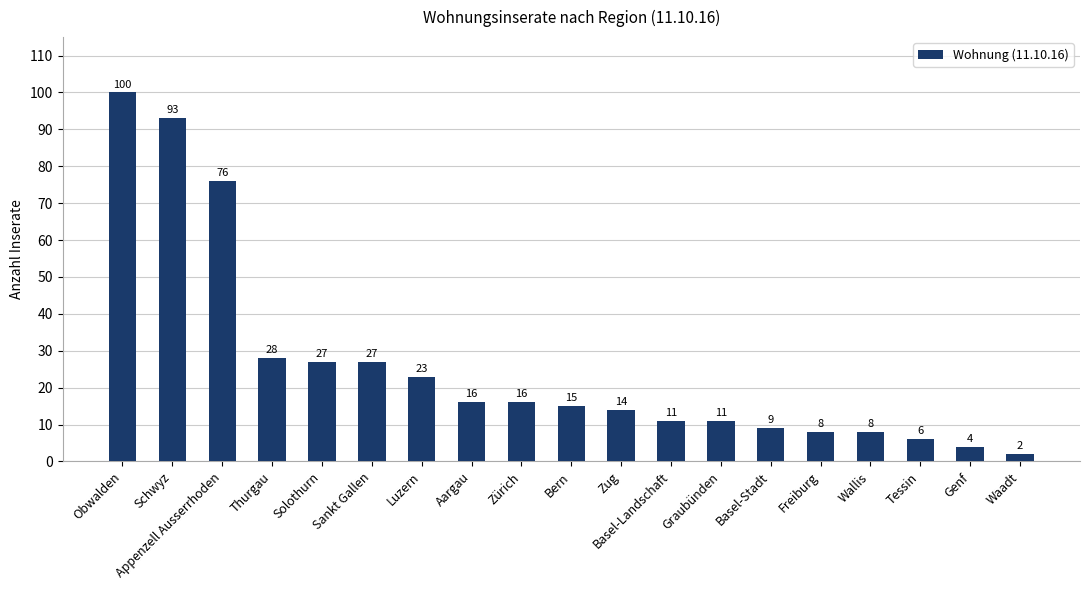

How many values are below 15?

9